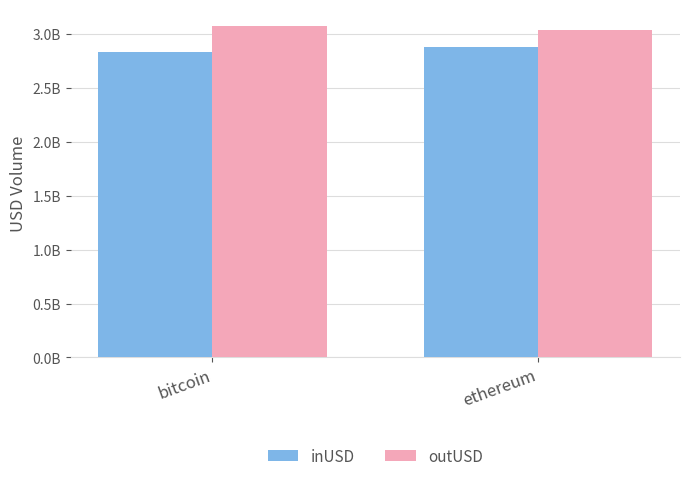

What is the smallest value displayed?

2831023445.5